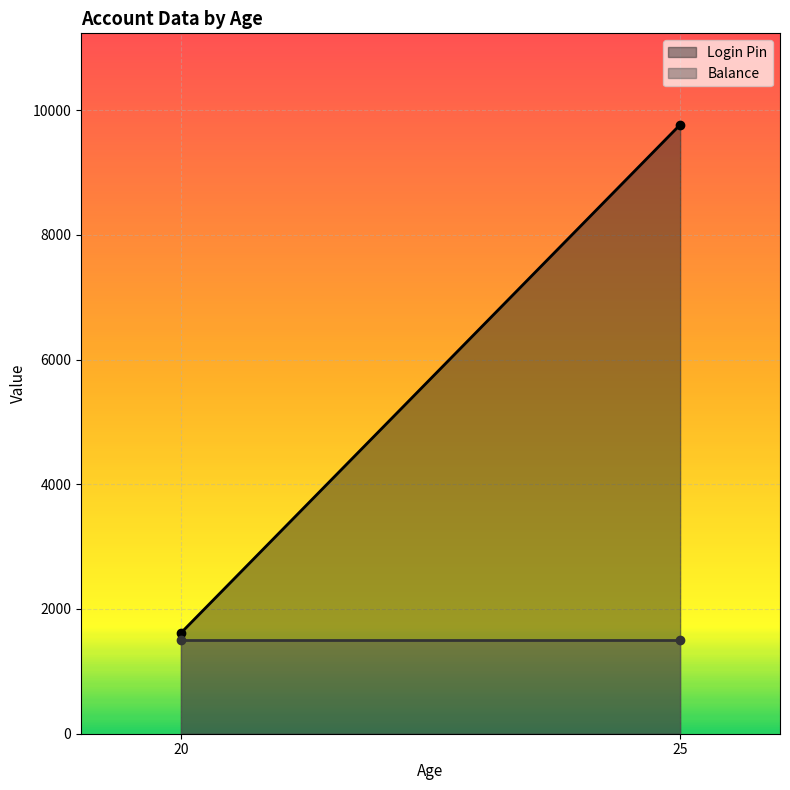

Does the chart display data point markers on the line(s)?

No